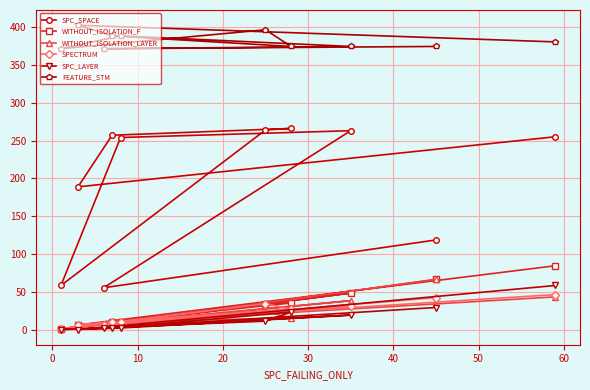

Which series has the widest spread of values?

SPC_SPACE